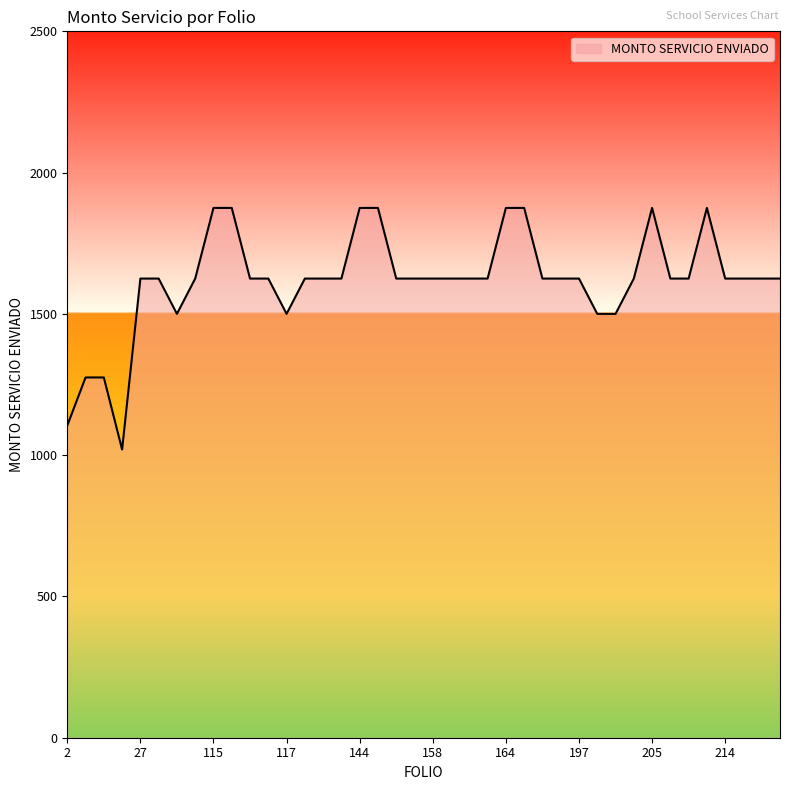

What is the minimum value shown in the chart?

1020